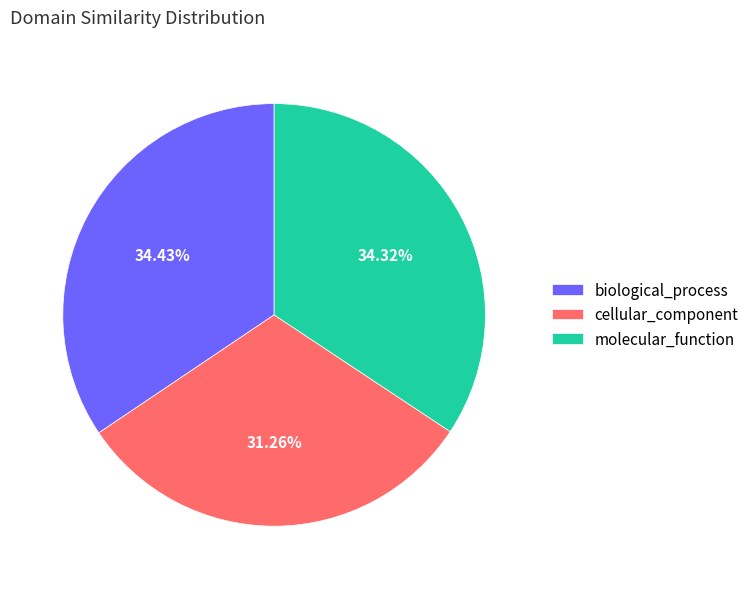

To the nearest percent, what is the difference between the cellular_component and molecular_function slice percentages?

3%